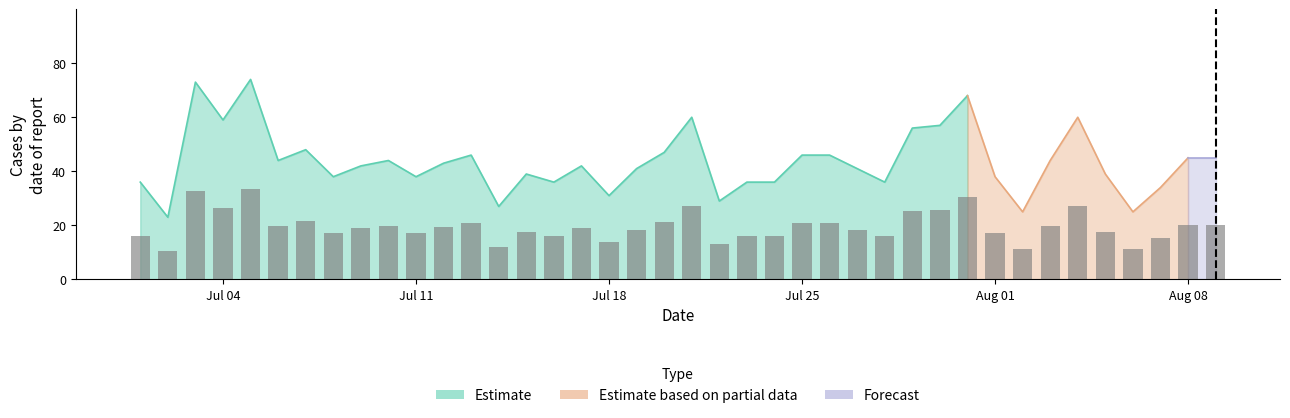

Reading right to left, extract all data points from this chart.

20.2	20.2	15.3	11.2	17.6	27.0	19.8	11.2	17.1	30.6	25.7	25.2	16.2	18.4	20.7	20.7	16.2	16.2	13.1	27.0	21.2	18.4	14.0	18.9	16.2	17.6	12.2	20.7	19.4	17.1	19.8	18.9	17.1	21.6	19.8	33.3	26.6	32.9	10.3	16.2